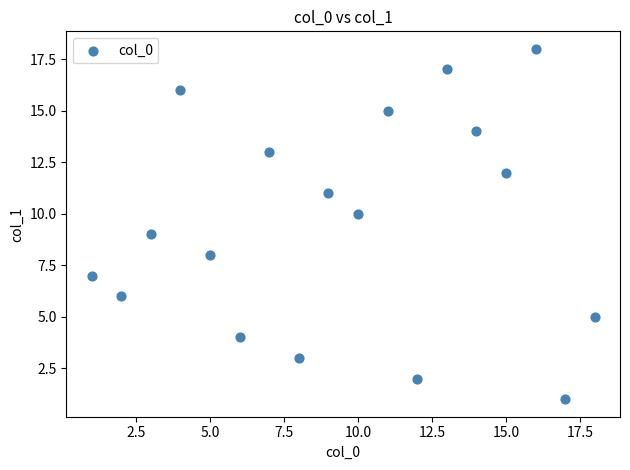

What is the range of Y values (max minus min)?

17